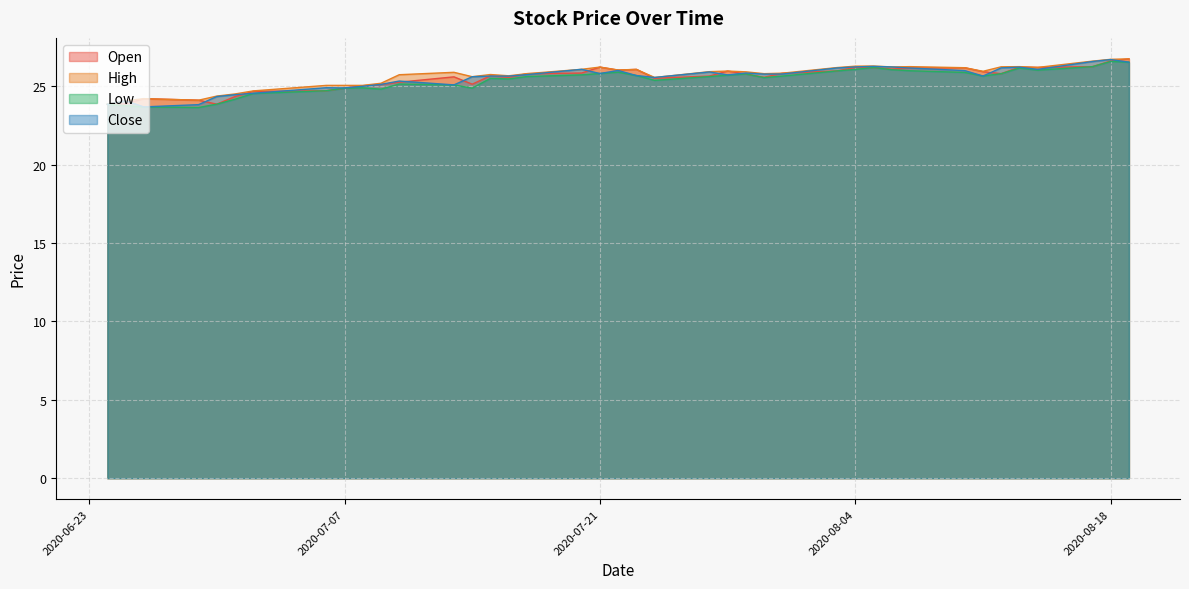

What position from the right is 2020-06-24?

40